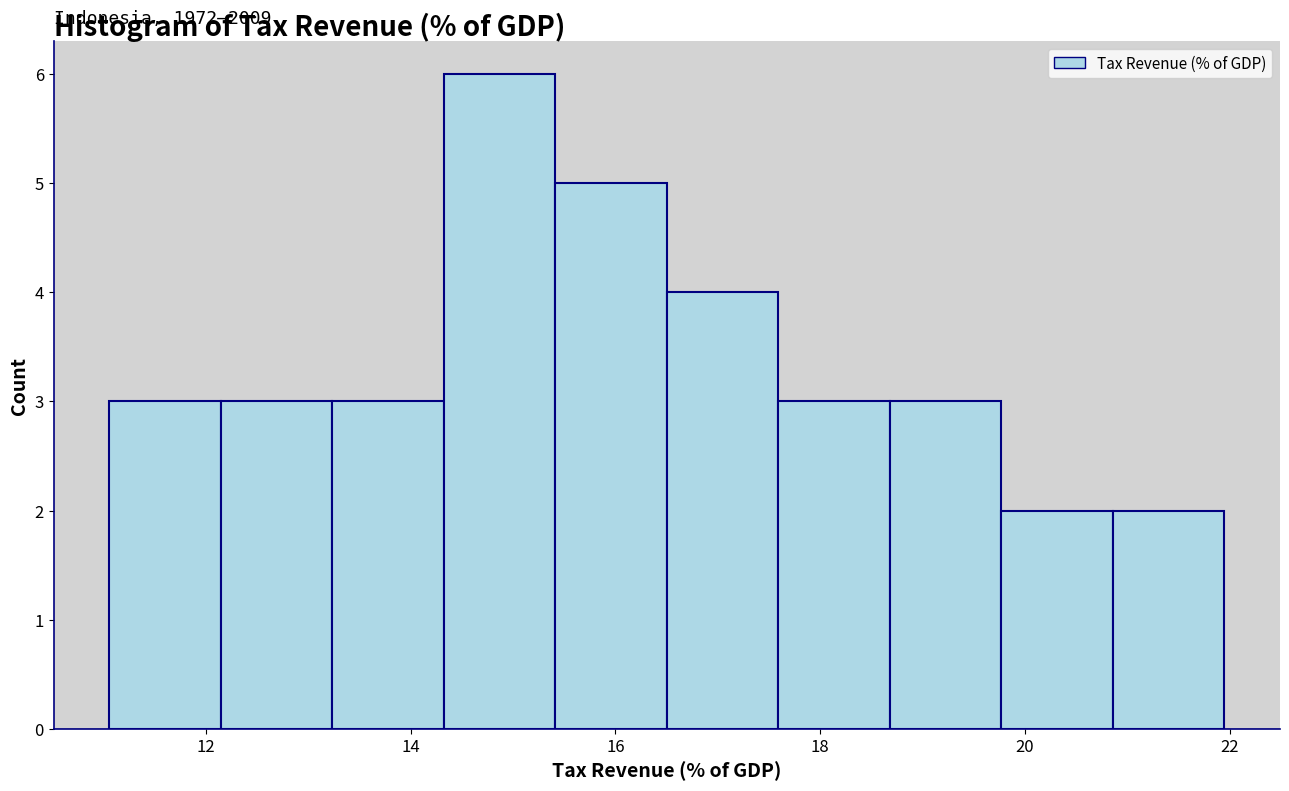

Which range on the x-axis has the tallest bar?

14.4 to 15.4